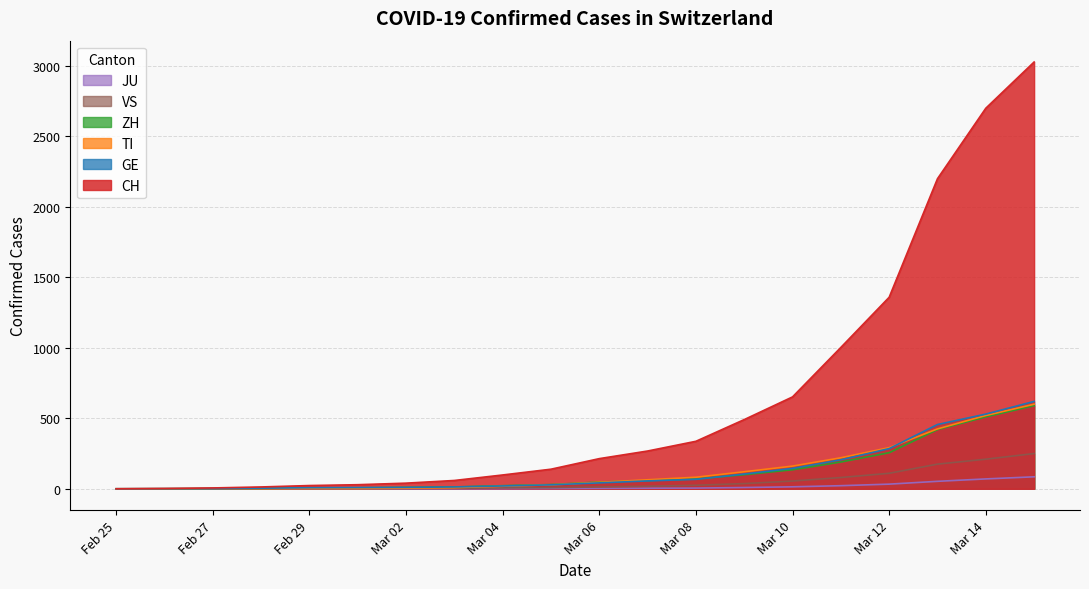

What is the difference between the highest and lowest values at Mar 02?

40